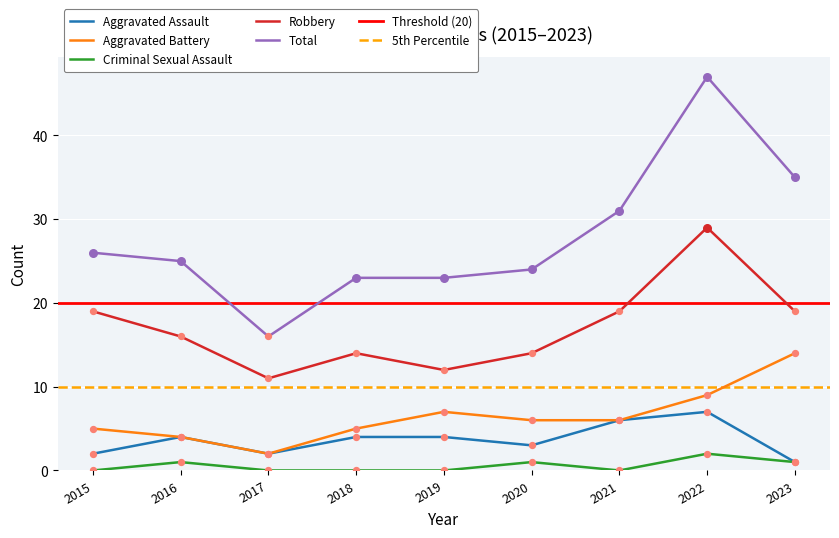

Which series has the largest total across all categories?

Total